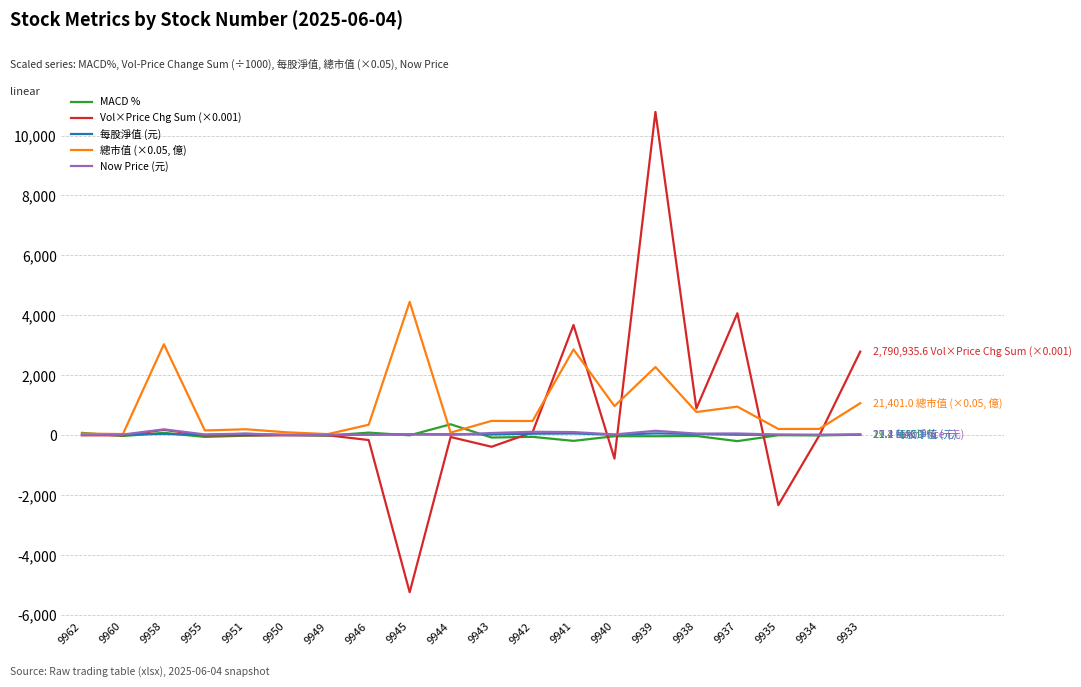

List the series in order of their peak value, highest first.

Vol×Price Chg Sum (×0.001), 總市值 (×0.05, 億), MACD %, Now Price (元), 每股淨值 (元)